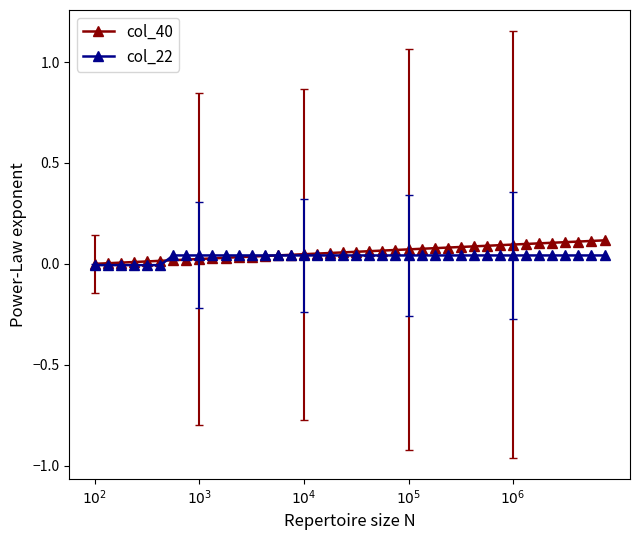

What are all the series names shown in the legend?

col_40, col_22